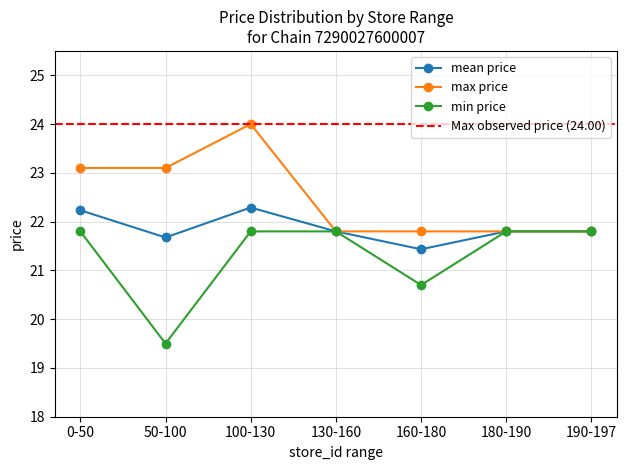

What is the value of the 7th point from the left?

21.8